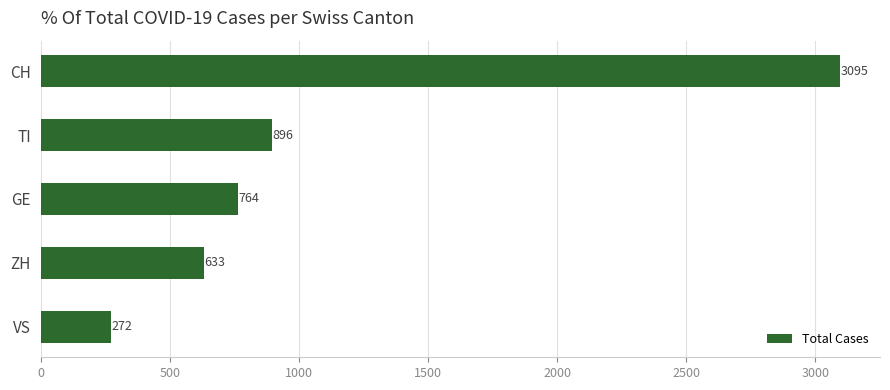

List the labels in order of value, largest first.

CH, TI, GE, ZH, VS